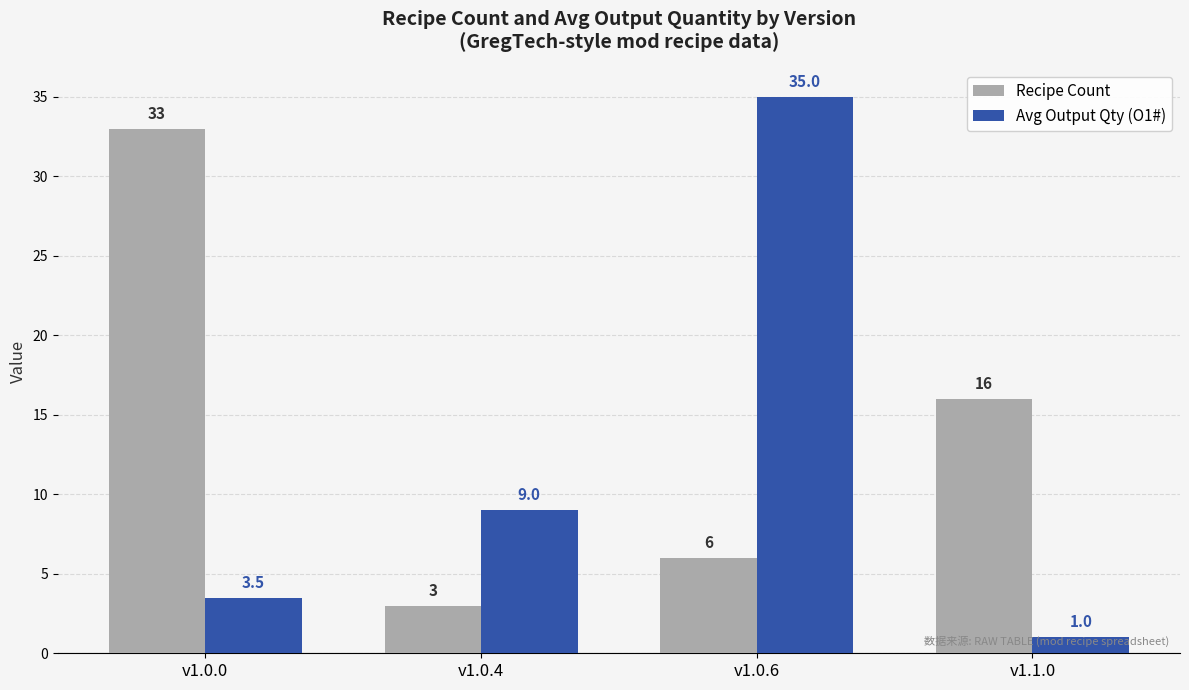

How many categories are shown in the chart?

4